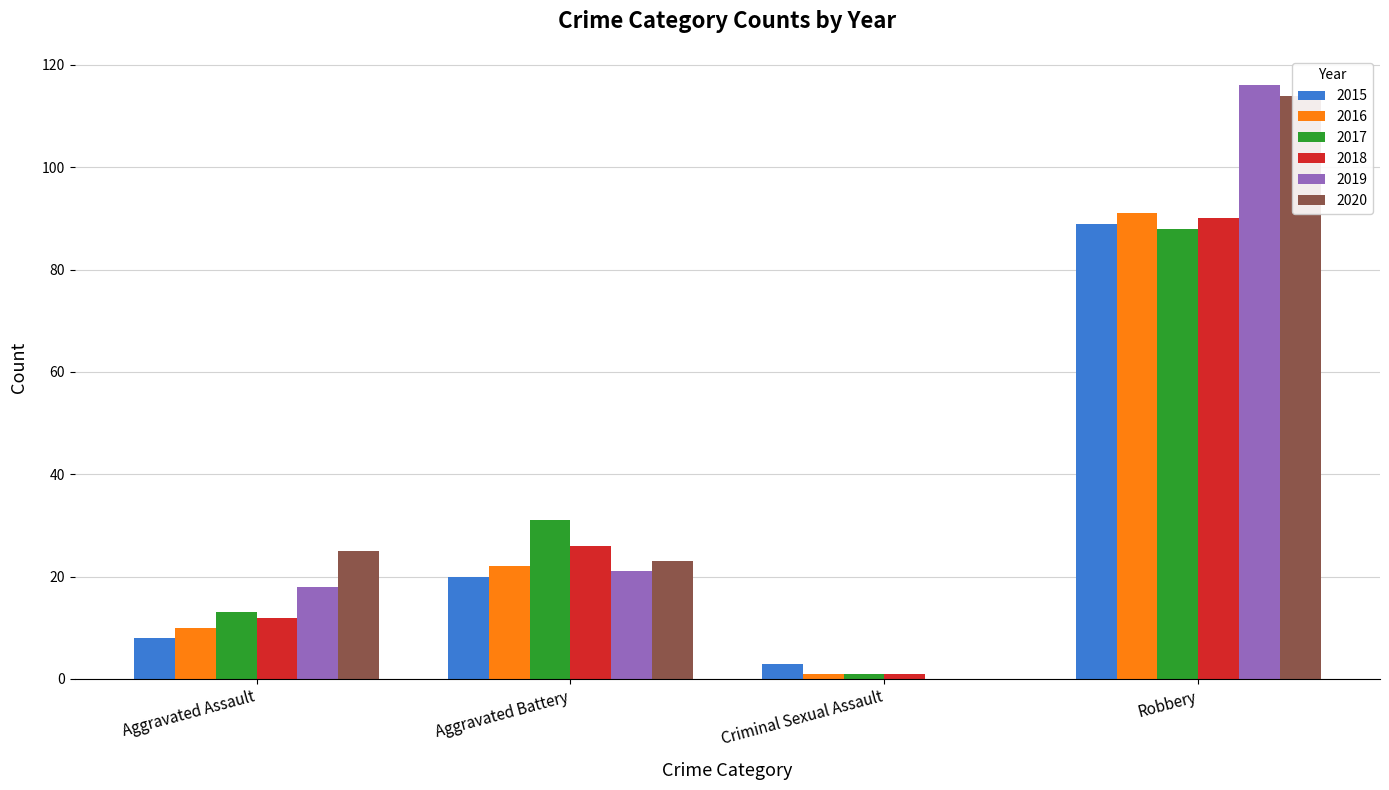

What is the difference between the maximum and second lowest values in the 2019 series?

98